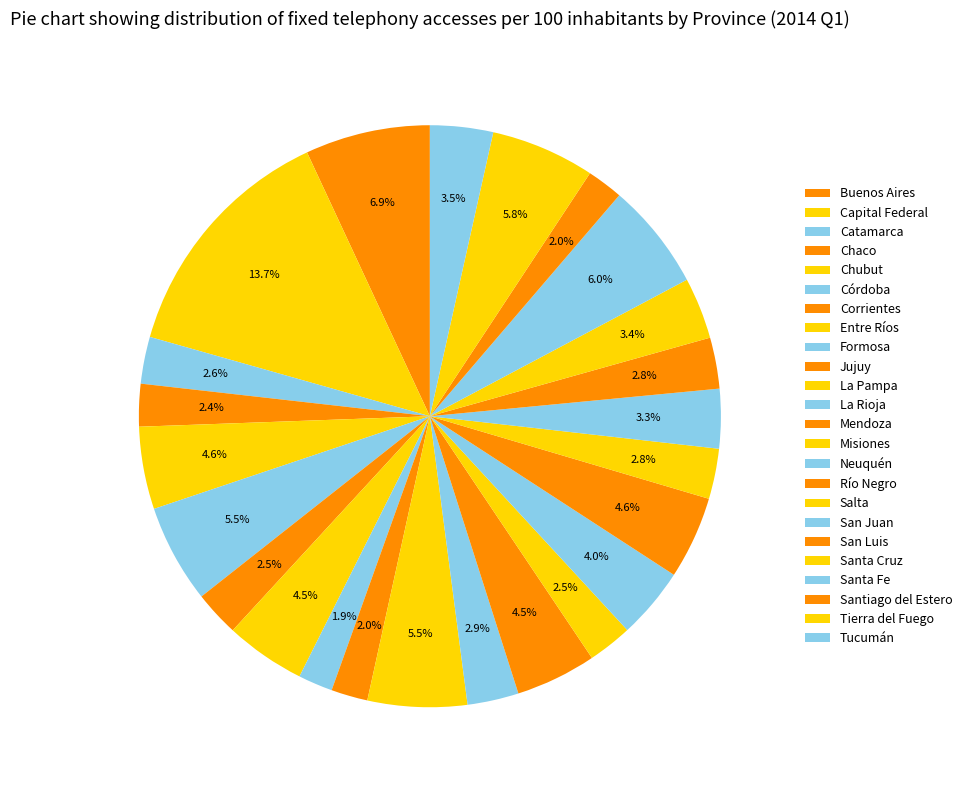

Is it true that Río Negro is 1% of the pie?

False